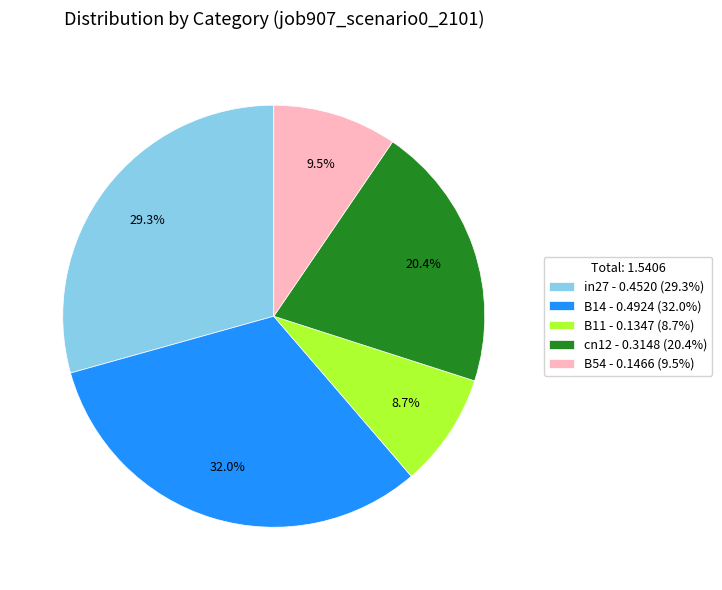

Count the number of slices in the pie.

5